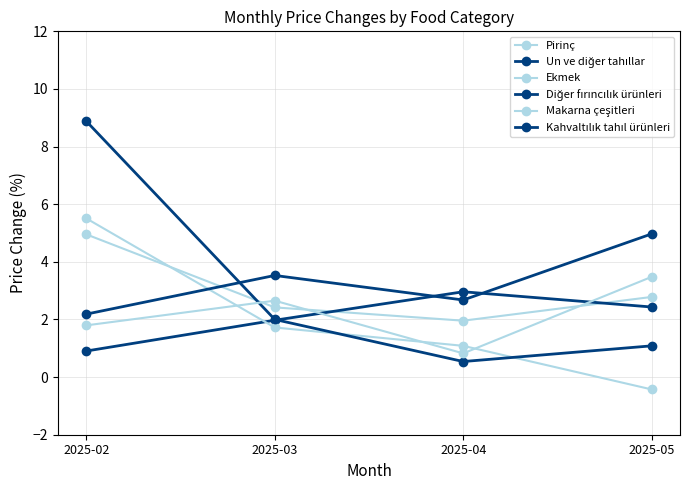

Which has a higher value, 2025-05 or 2025-02?

2025-02